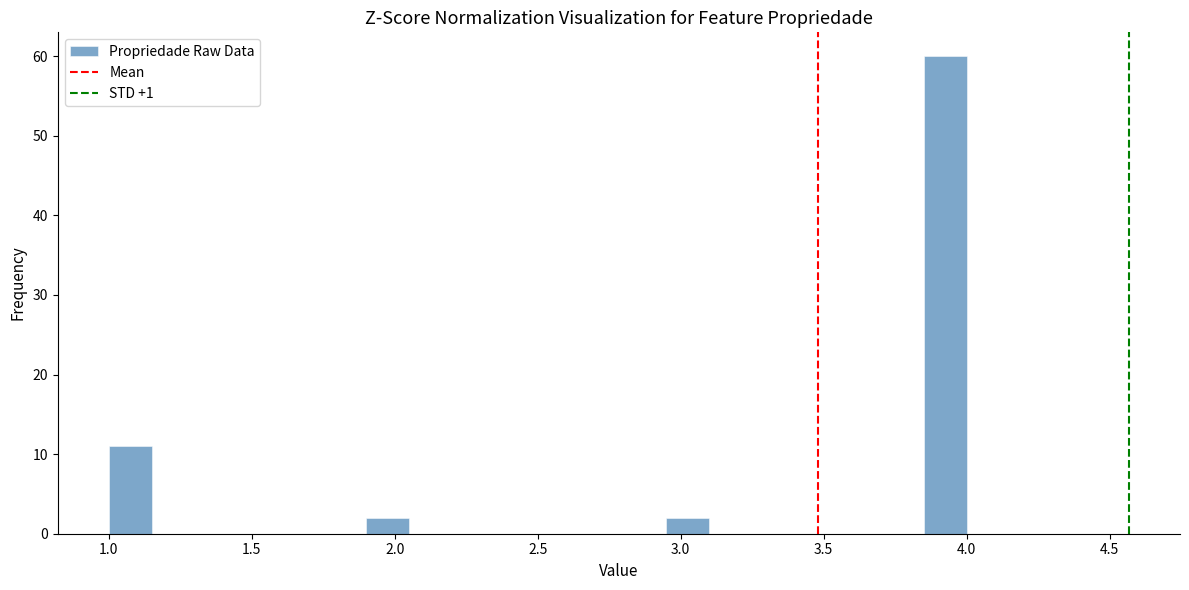

Around what value on the x-axis is the tallest bar? Give the approximate position of its centre, as read against the axis.

3.95